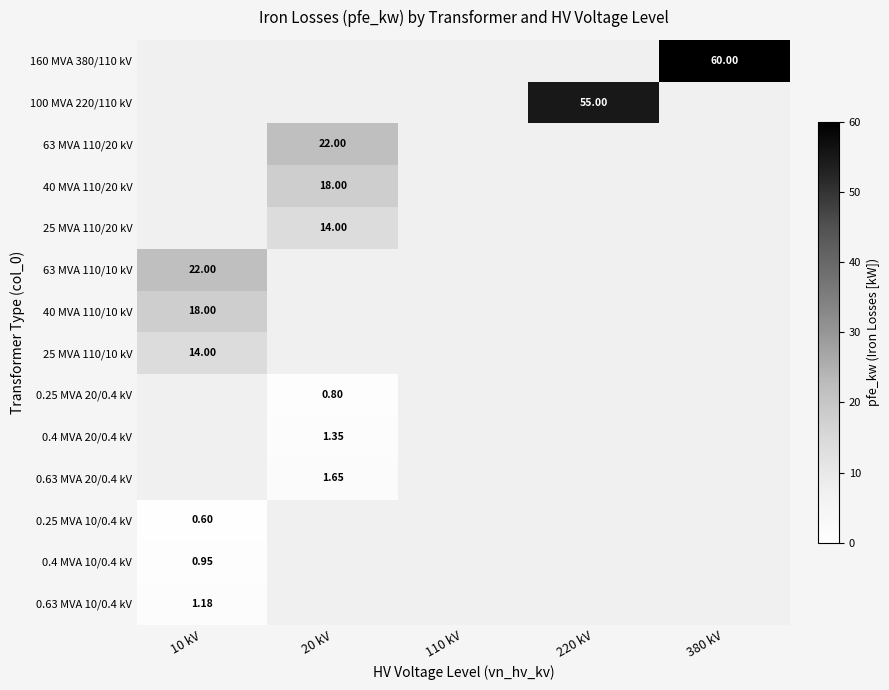

Which series has the widest spread of values?

63 MVA 110/10 kV